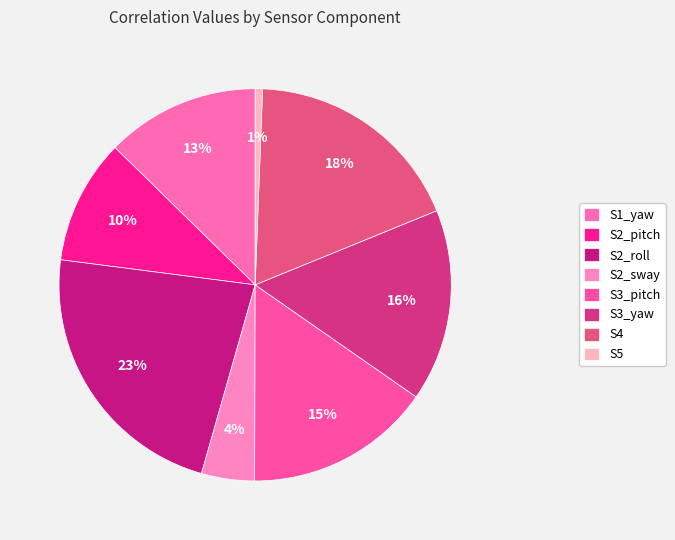

Does S2_roll account for over 50% of the chart?

No